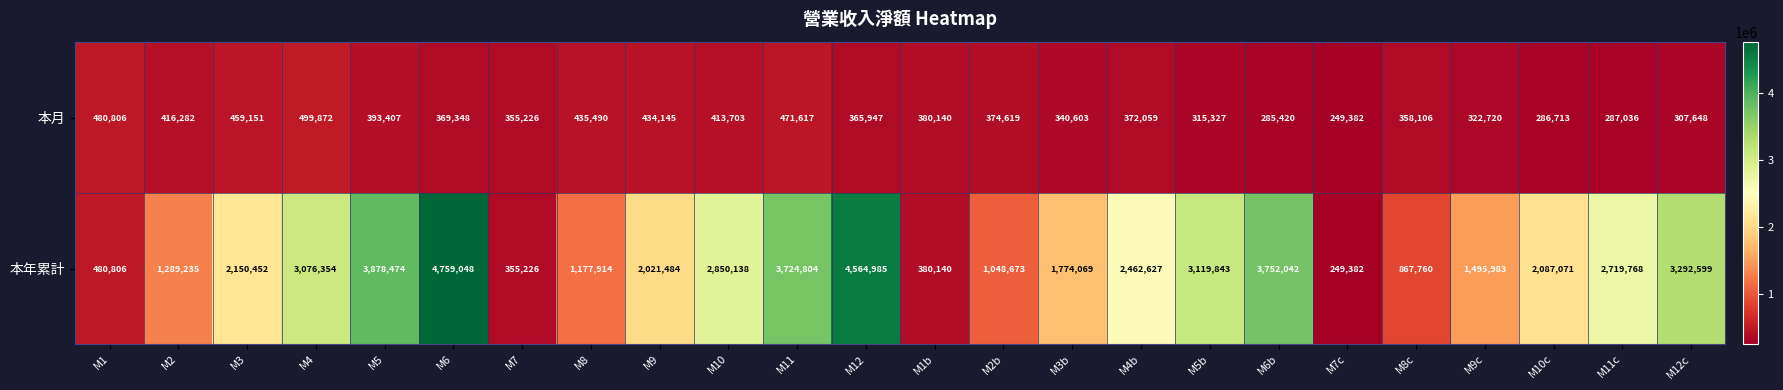

Rank the series by their average value, from lowest to highest.

本月, 本年累計